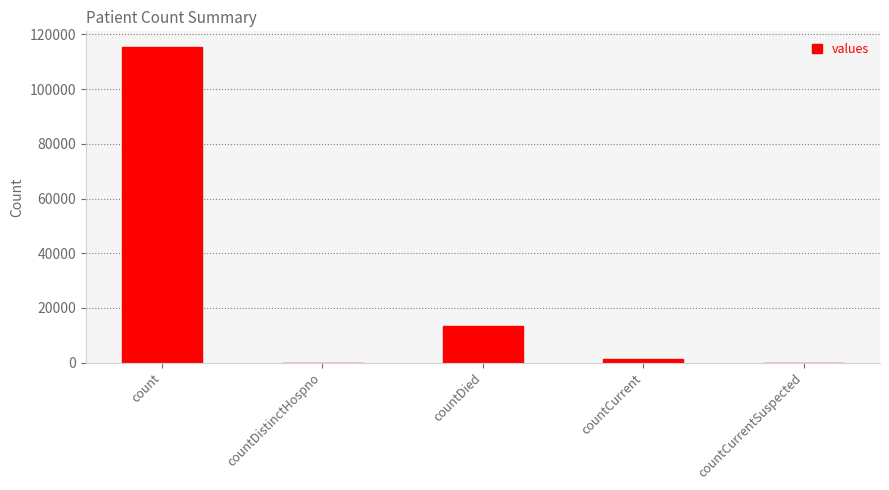

True or false: the data shows 5189 at countDied.

False